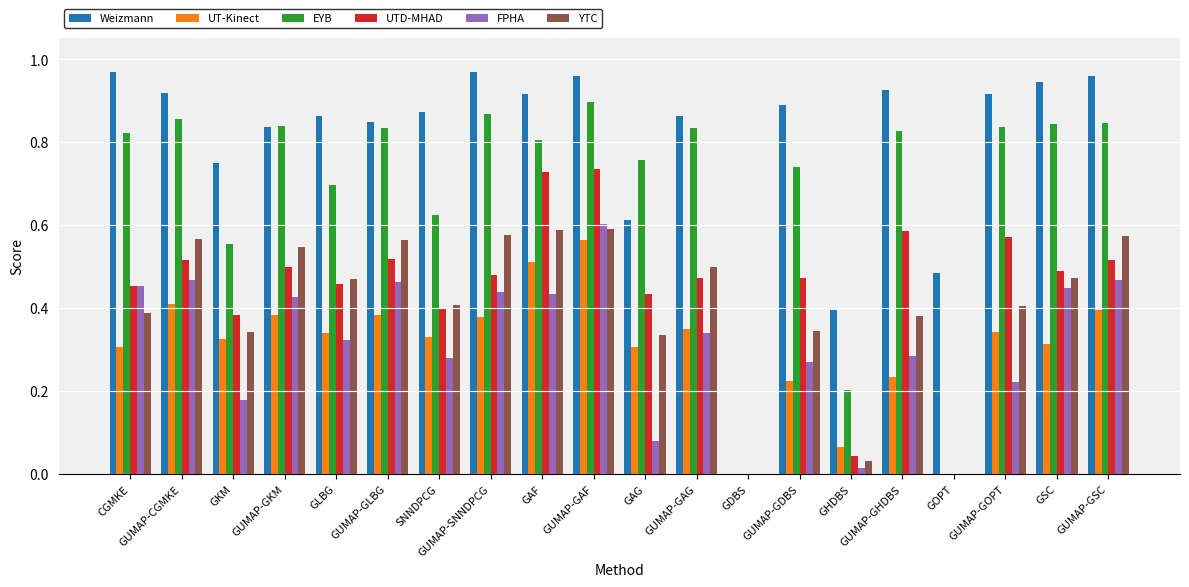

Is the value of YTC at GUMAP-GHDBS greater than the value of EYB at GUMAP-GAF?

No